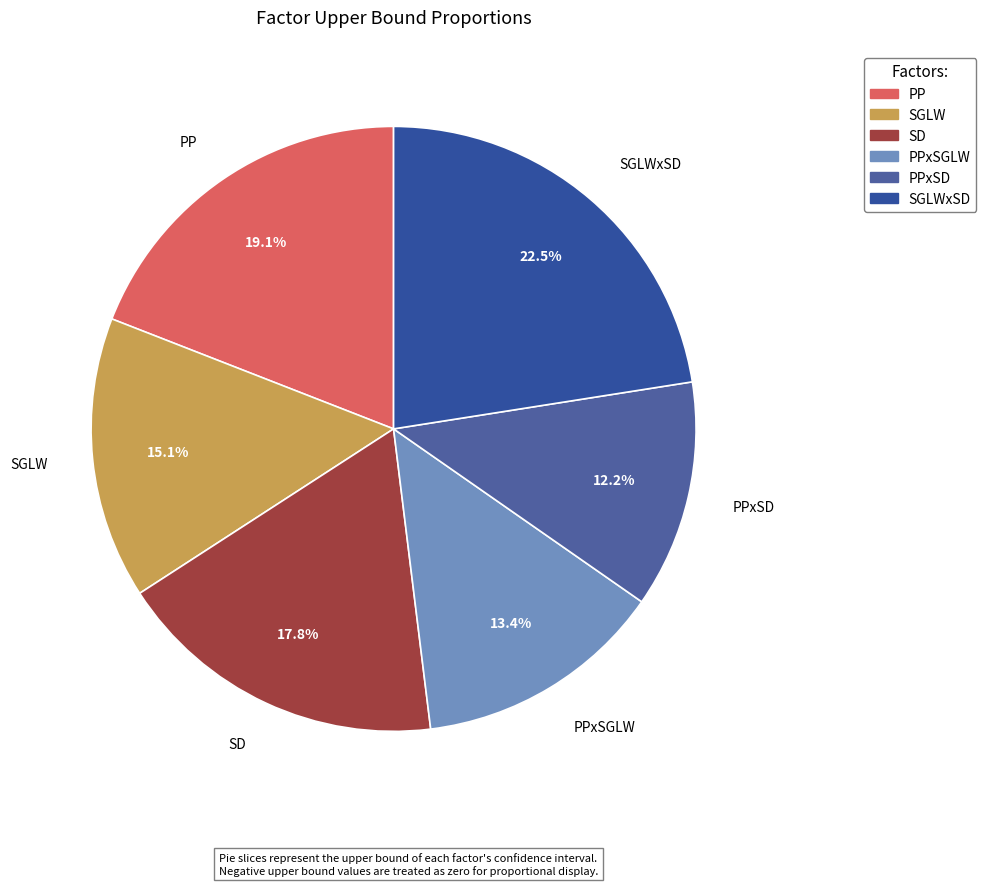

What percentage do SGLWxSD and SD together represent?

40.3%